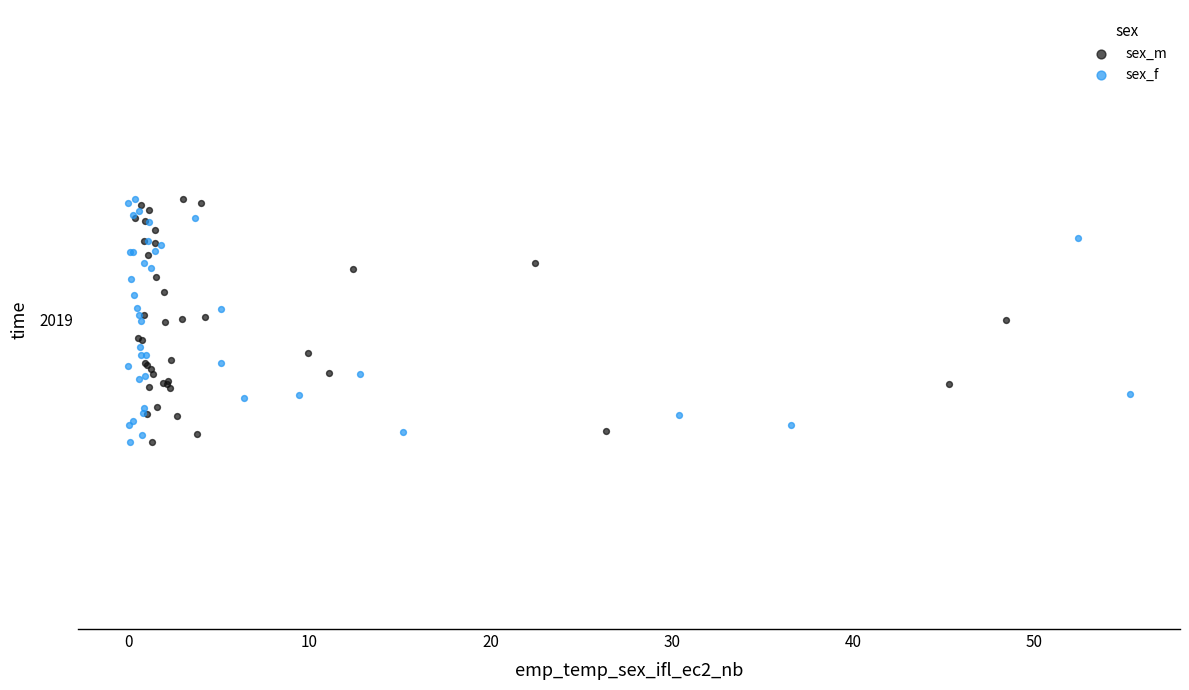

What are all the series names shown in the legend?

sex_m, sex_f